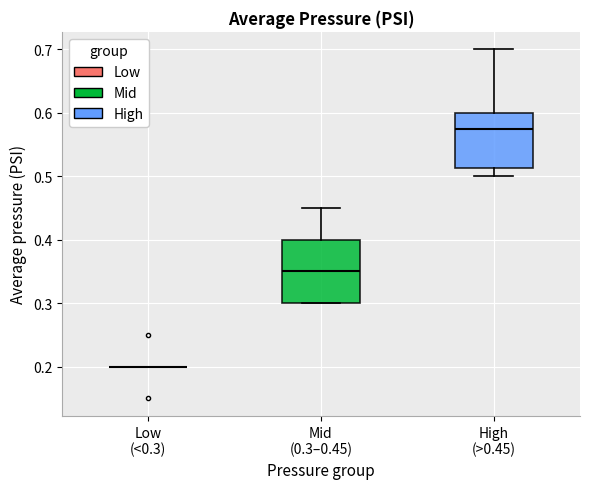

Comparing the boxes themselves (not the whiskers), which one is the tallest?

Mid (0.3–0.45)